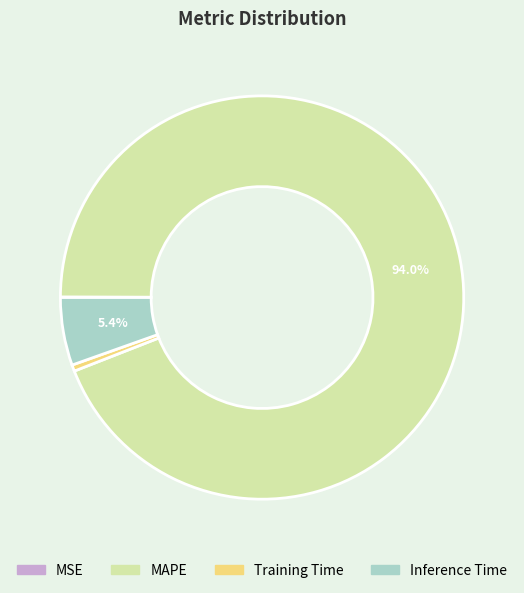

Which slice is the largest?

MAPE